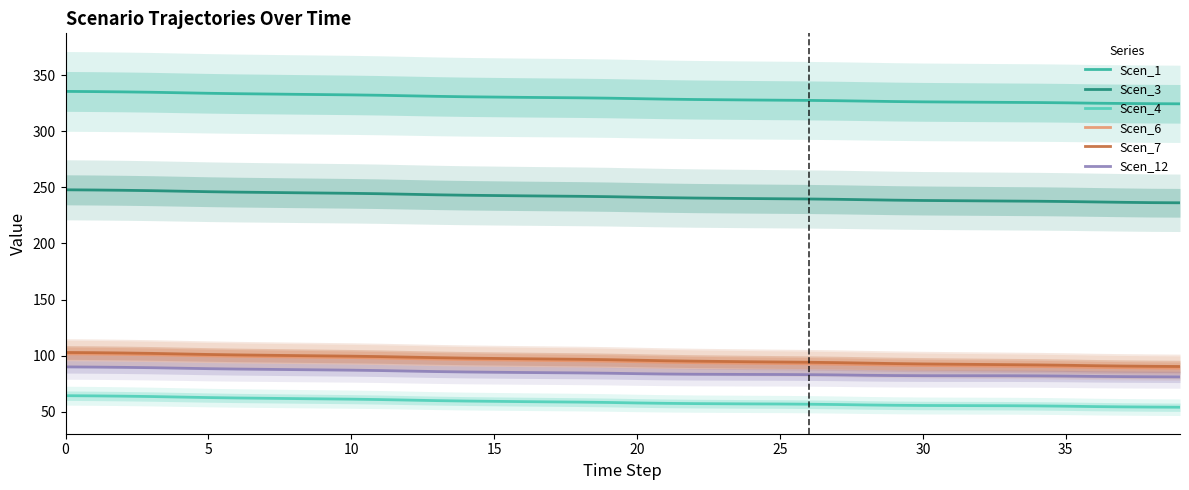

Is the value of Scen_6 at 20 greater than the value of Scen_3 at 10?

No